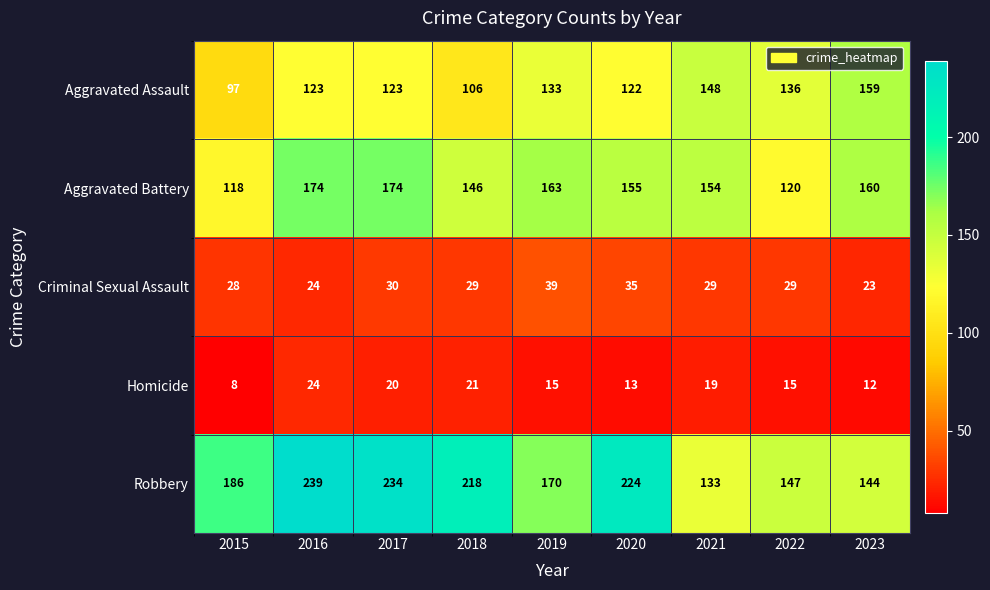

Count the number of data series in this chart.

5